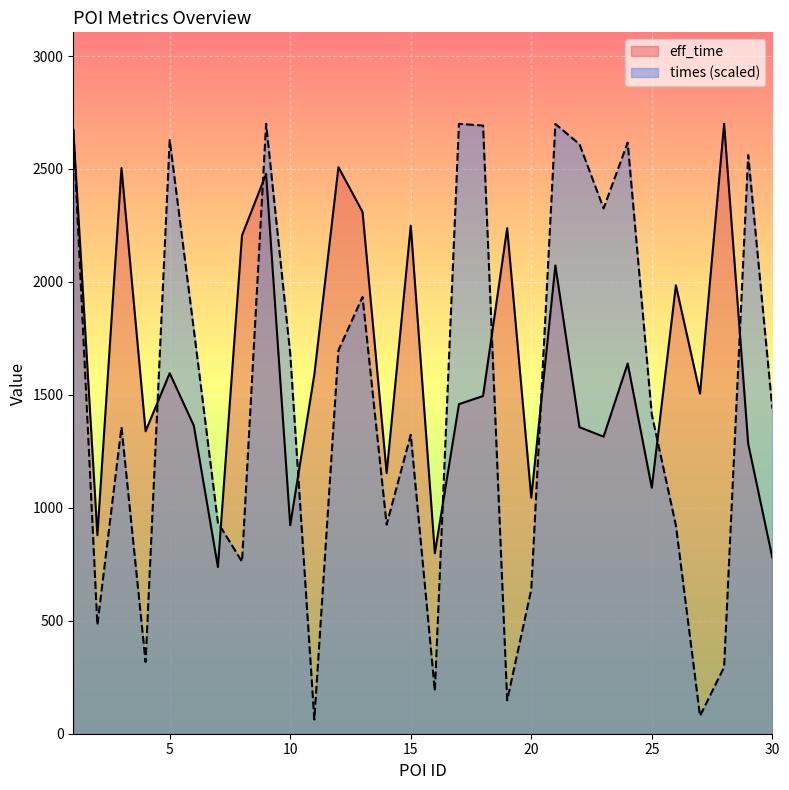

Reading left to right, transcribe all the data shown in this chart.

eff_time: 1=2674.0	2=879.0	3=2504.0	4=1339.0	5=1596.0	6=1364.0	7=738.0	8=2206.0	9=2478.0	10=923.0	11=1590.0	12=2508.0	13=2310.0	14=1154.0	15=2249.0	16=799.0	17=1459.0	18=1495.0	19=2238.0	20=1045.0	21=2073.0	22=1357.0	23=1315.0	24=1639.0	25=1089.0	26=1985.0	27=1506.0	28=2700.0	29=1283.0	30=780.0
times_scaled: 1=2676.6	2=481.9	3=1357.1	4=317.5	5=2628.2	6=1790.5	7=934.7	8=761.3	9=2700.0	10=1682.4	11=62.6	12=1697.0	13=1933.8	14=925.5	15=1323.4	16=189.4	17=2699.9	18=2692.4	19=147.8	20=638.7	21=2699.4	22=2609.9	23=2325.7	24=2616.9	25=1413.1	26=922.0	27=78.7	28=294.7	29=2561.9	30=1439.7